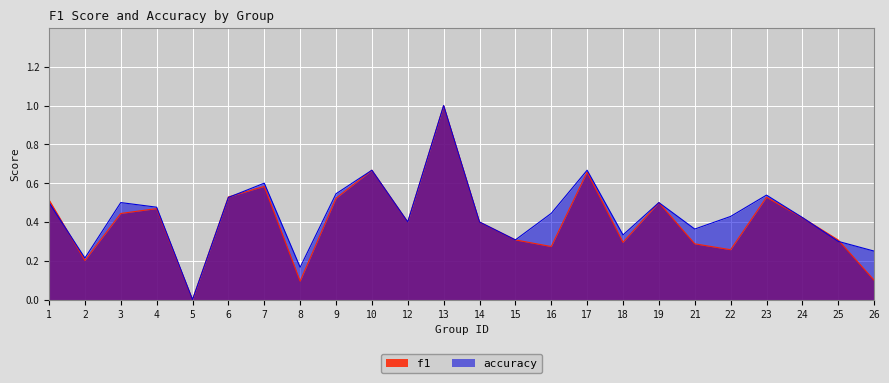

The accuracy series shows 0.4 at 26. True or false?

False